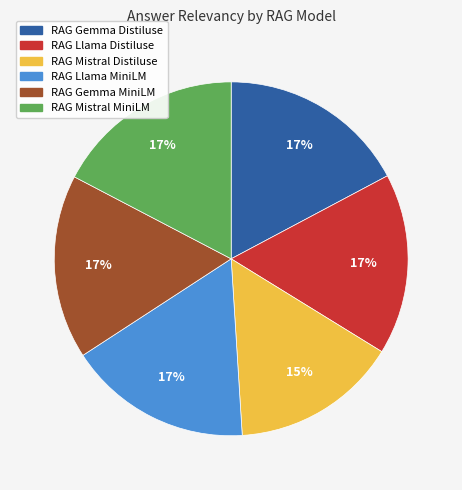

Which category has the smallest portion of the pie?

RAG Mistral Distiluse